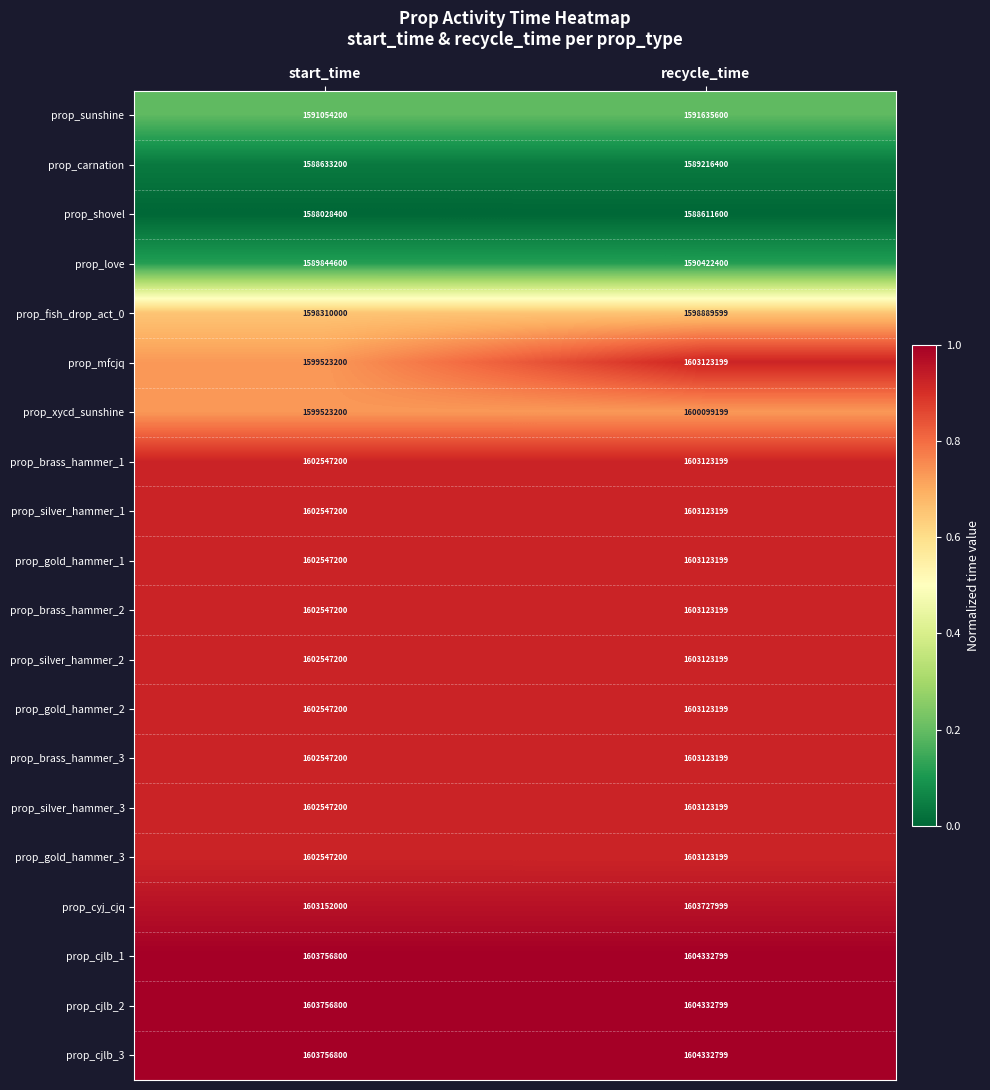

At which category does the chart reach its peak across all series?

recycle_time